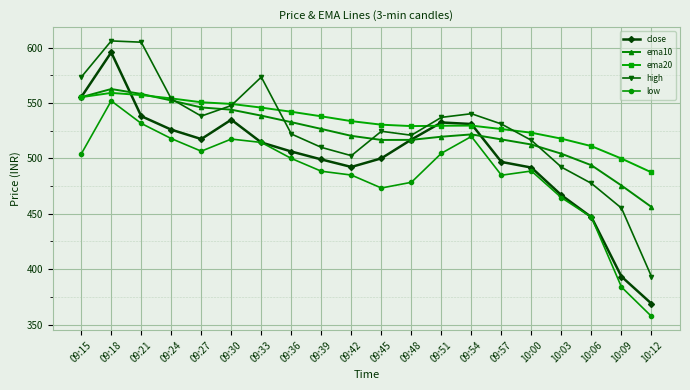

What is the smallest value displayed?

357.4